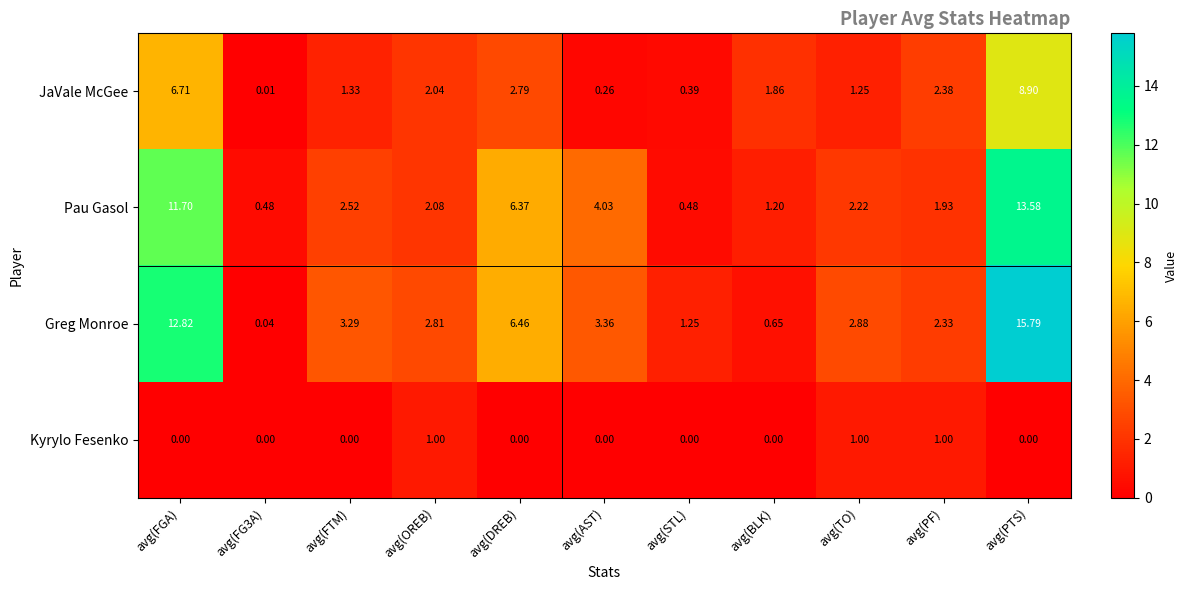

List the series in order of their peak value, highest first.

Greg Monroe, Pau Gasol, JaVale McGee, Kyrylo Fesenko